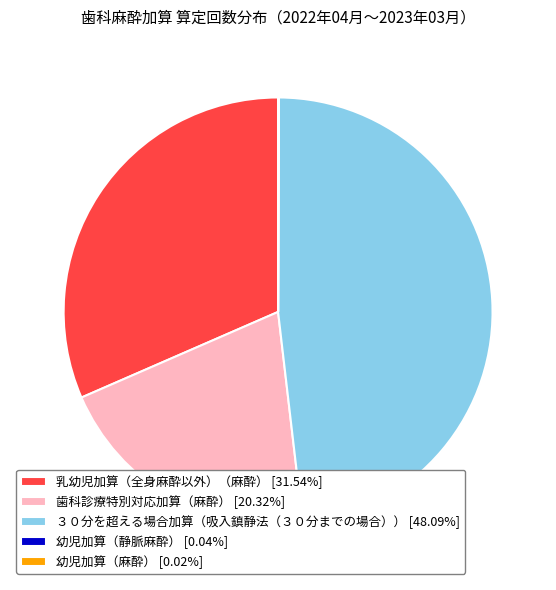

Does any single category account for the majority?

No